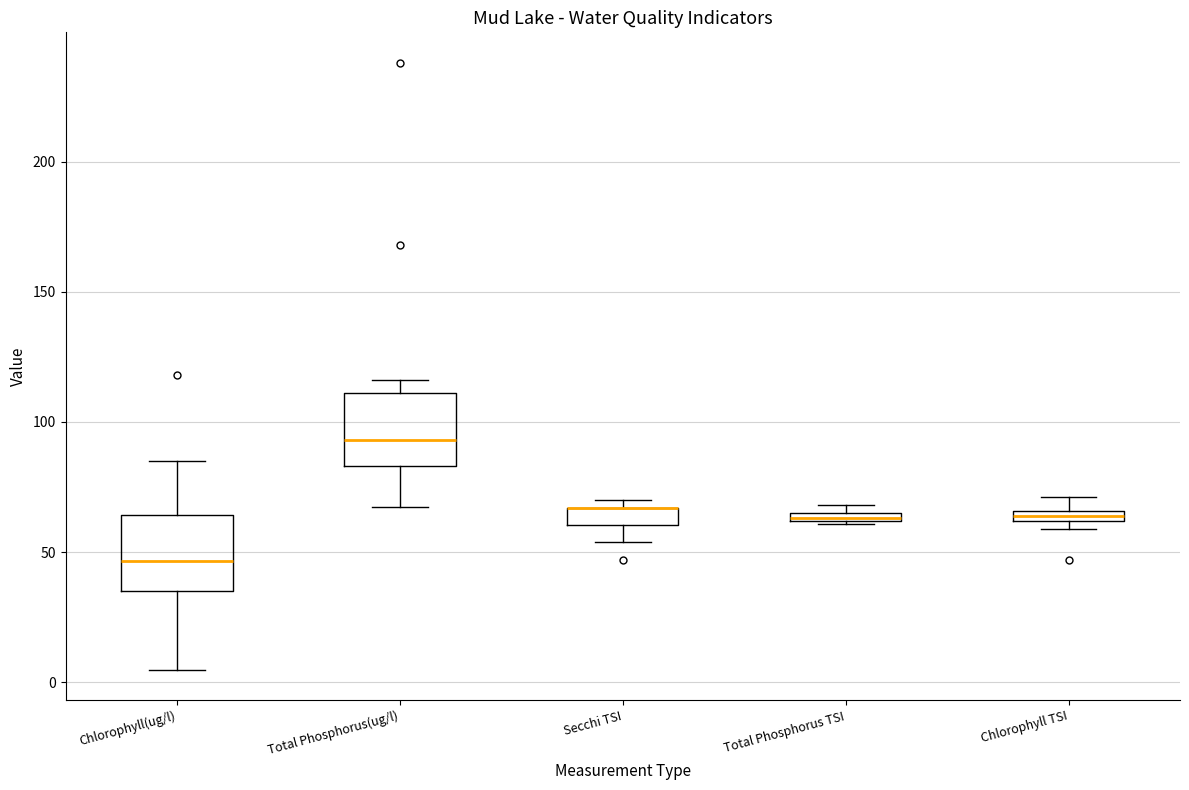

Where is the lower edge of the box for Secchi TSI on the y-axis? The values are not printed on the chart, so give them approximately, as read against the axis.

60